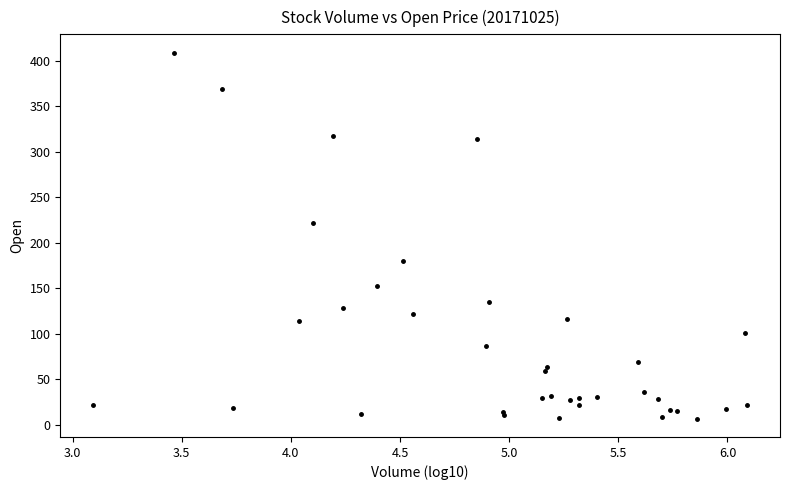

What Y value in the scatter plot is closest to 207?

222.0